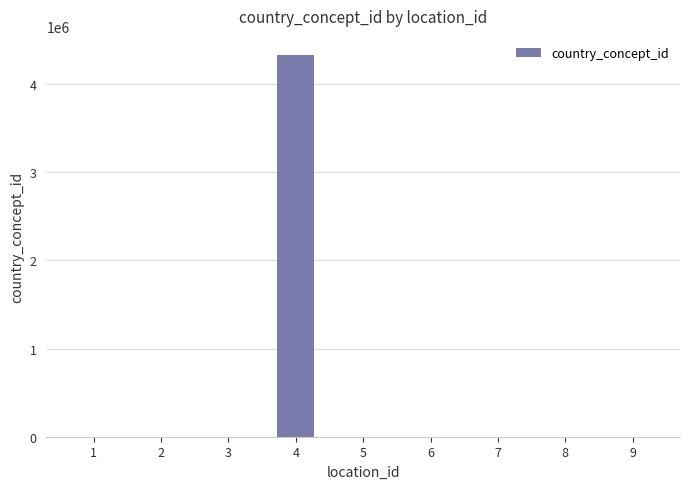

Reading left to right, what are all the values shown in this chart?

1=0	2=0	3=0	4=4329596	5=0	6=0	7=0	8=0	9=0